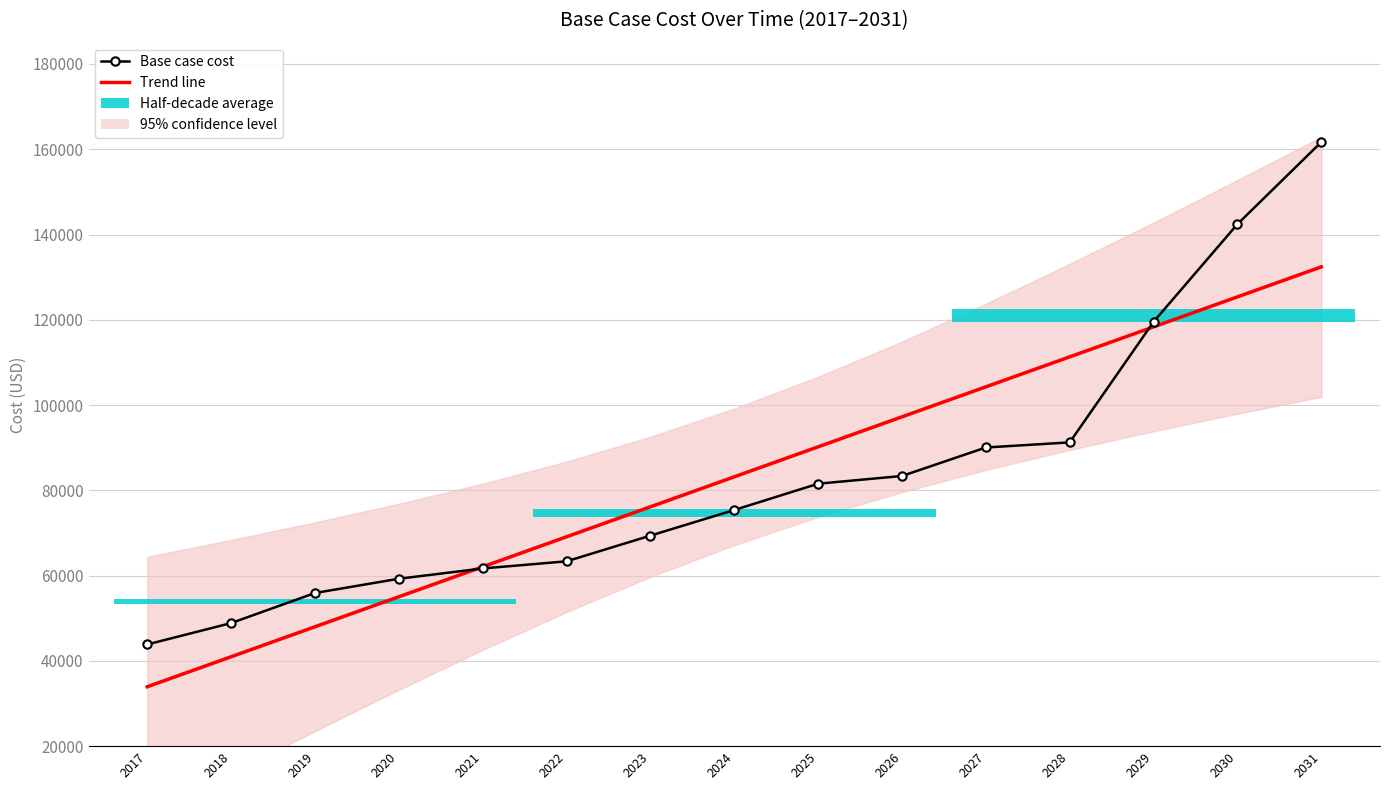

Which series has the largest total across all categories?

Trend line